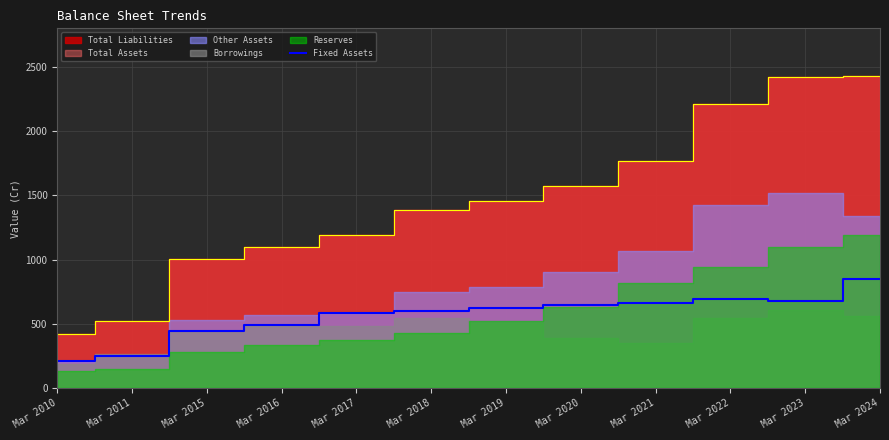

At which category does the chart reach its minimum across all series?

Mar 2010